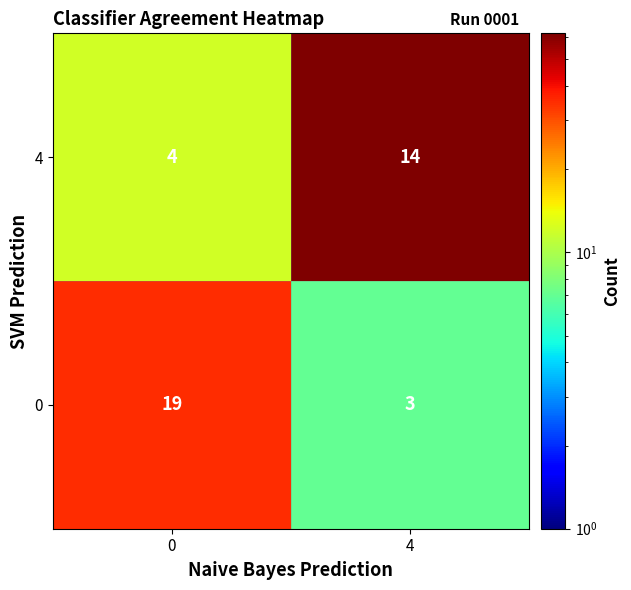

Reading left to right, list all the values displayed in this chart.

4: 4	14
0: 19	3